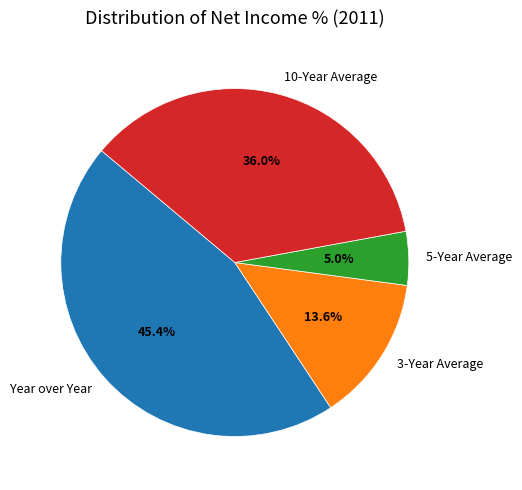

How many segments does this pie chart have?

4